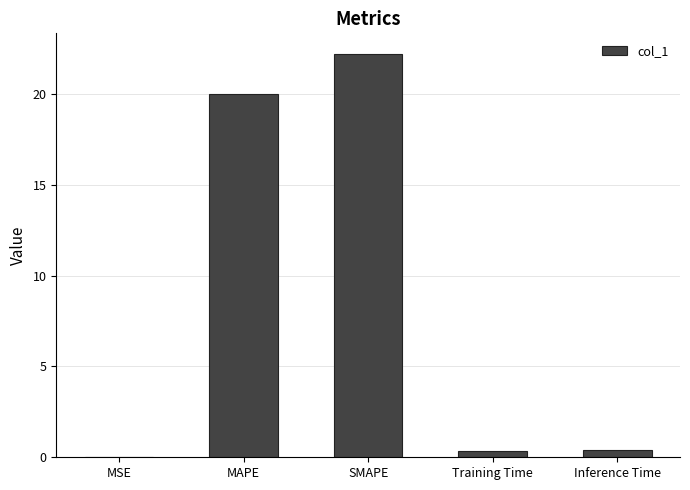

The chart shows a value of 9.4 at SMAPE. True or false?

False